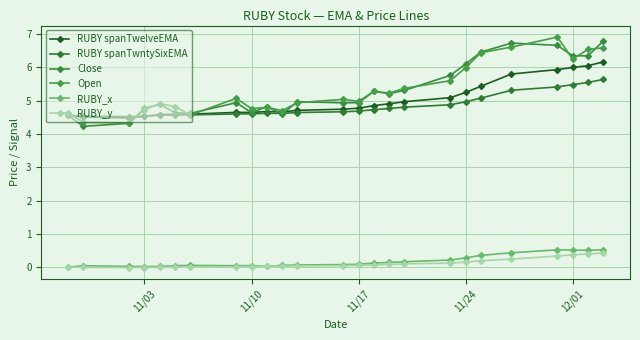

True or false: Open and RUBY_y intersect in this chart.

False